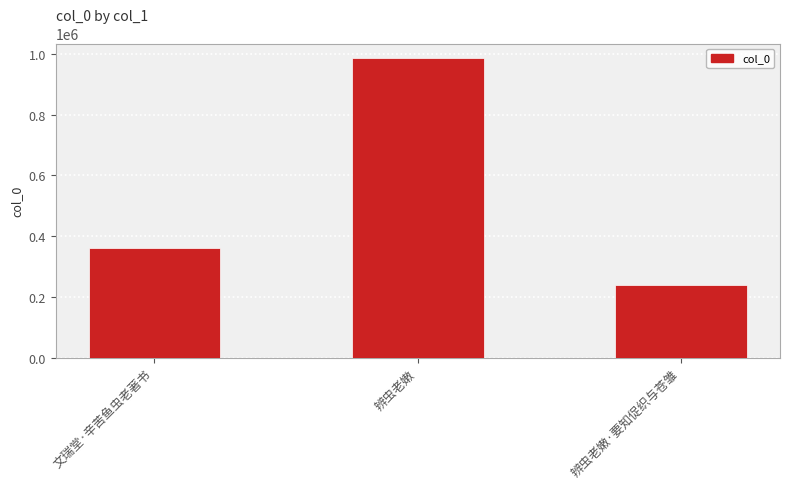

Which category has the highest value across all series?

辨虫老嫩